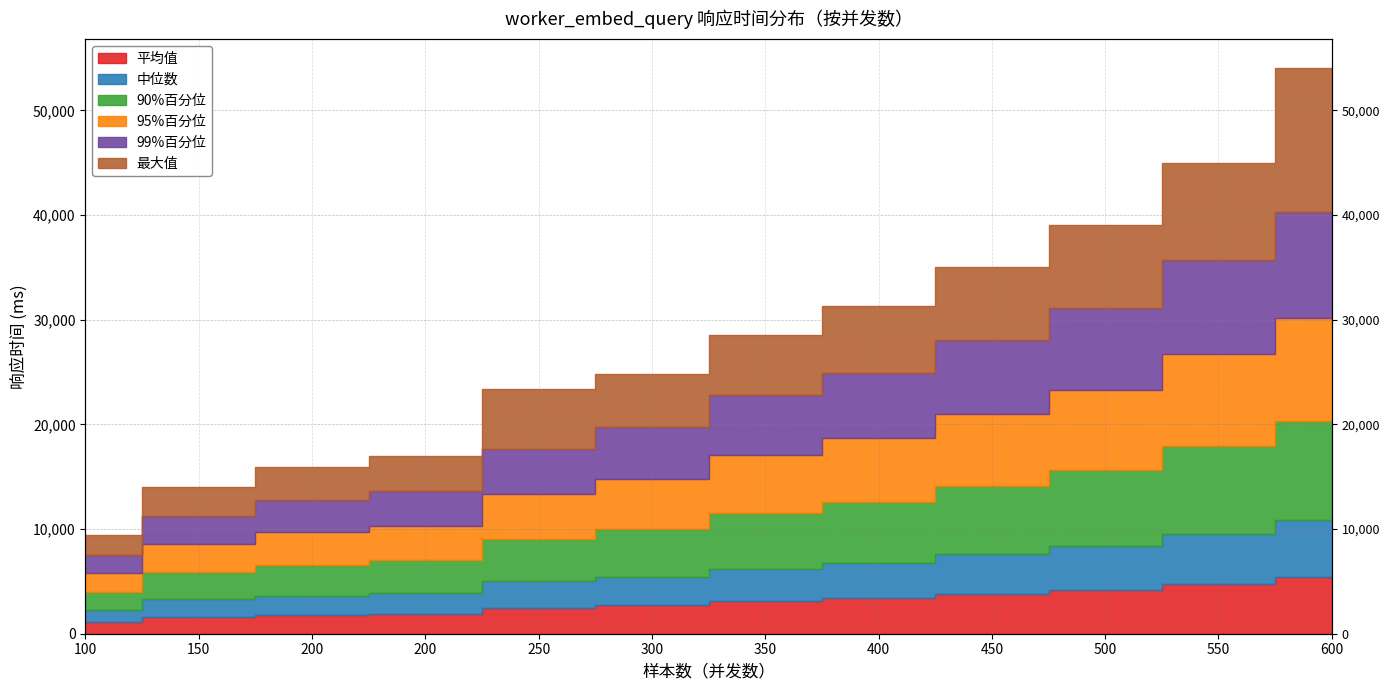

Rank the categories by 中位数 value from highest to lowest.

600, 550, 500, 450, 400, 350, 300, 250, 200, 200, 150, 100